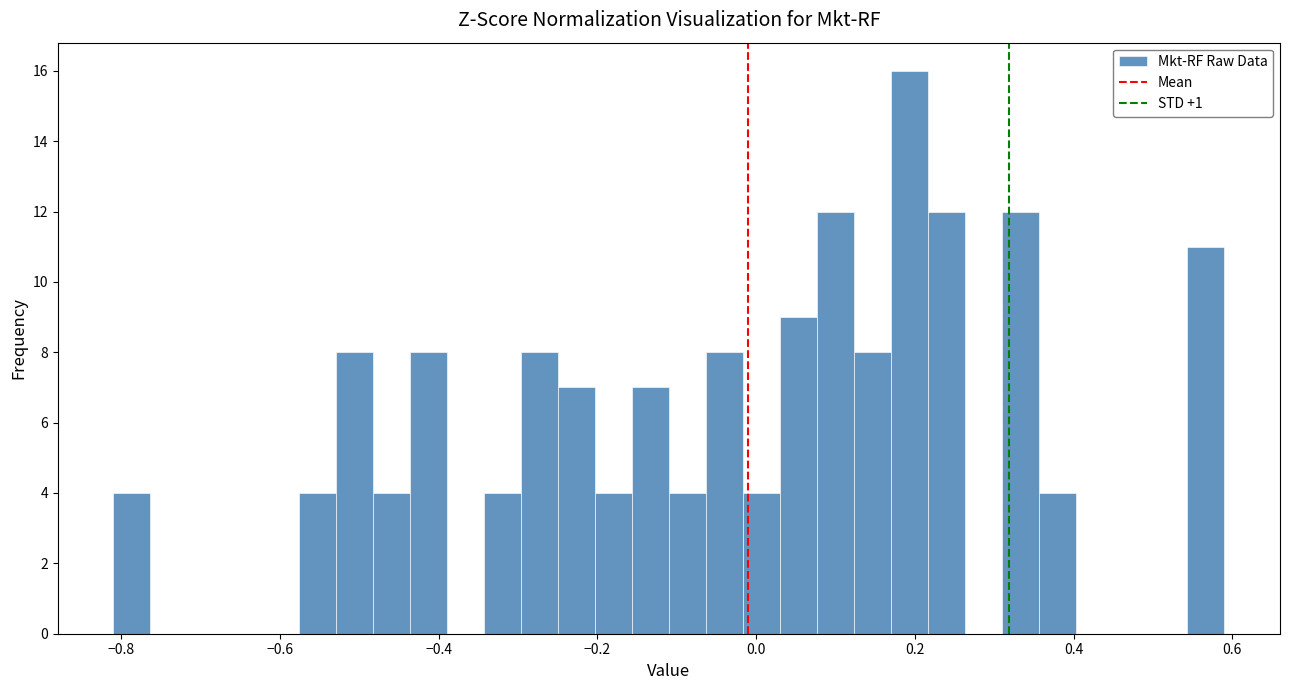

Read against the x-axis, roughly where is the centre of the tallest bar?

0.20